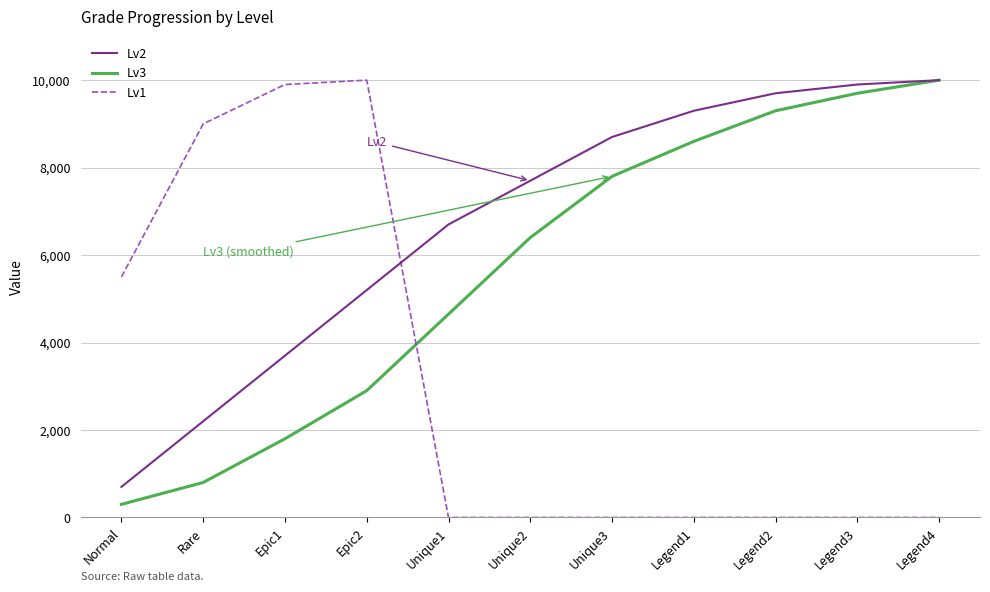

Between Unique2 and Legend2, which series saw the biggest shift?

Lv3